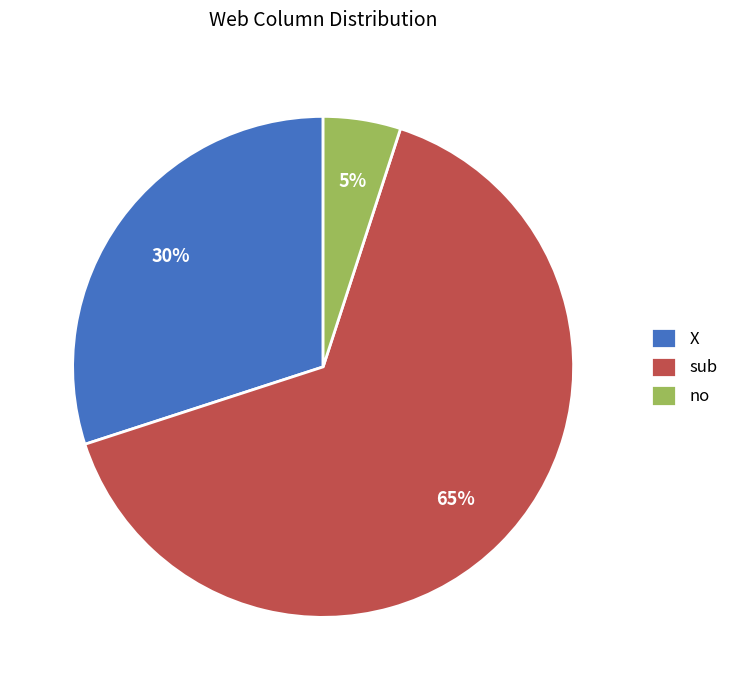

Combined, do sub and X account for over 50%?

Yes